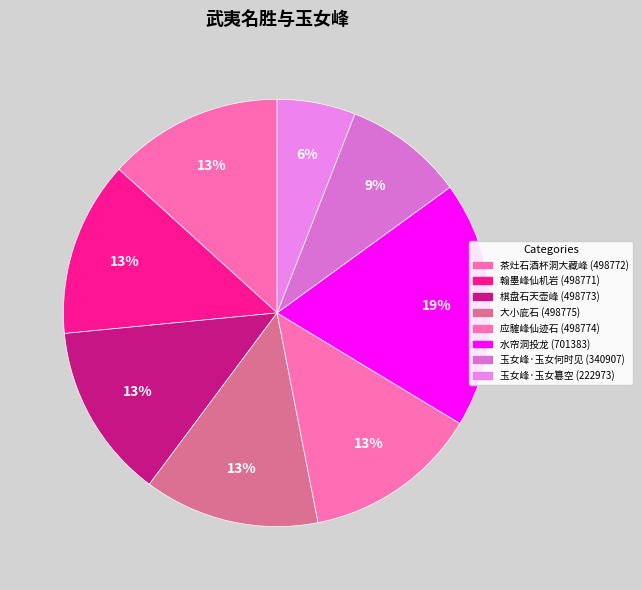

Rank the categories by value from lowest to highest.

222973, 340907, 498771, 498772, 498773, 498774, 498775, 701383